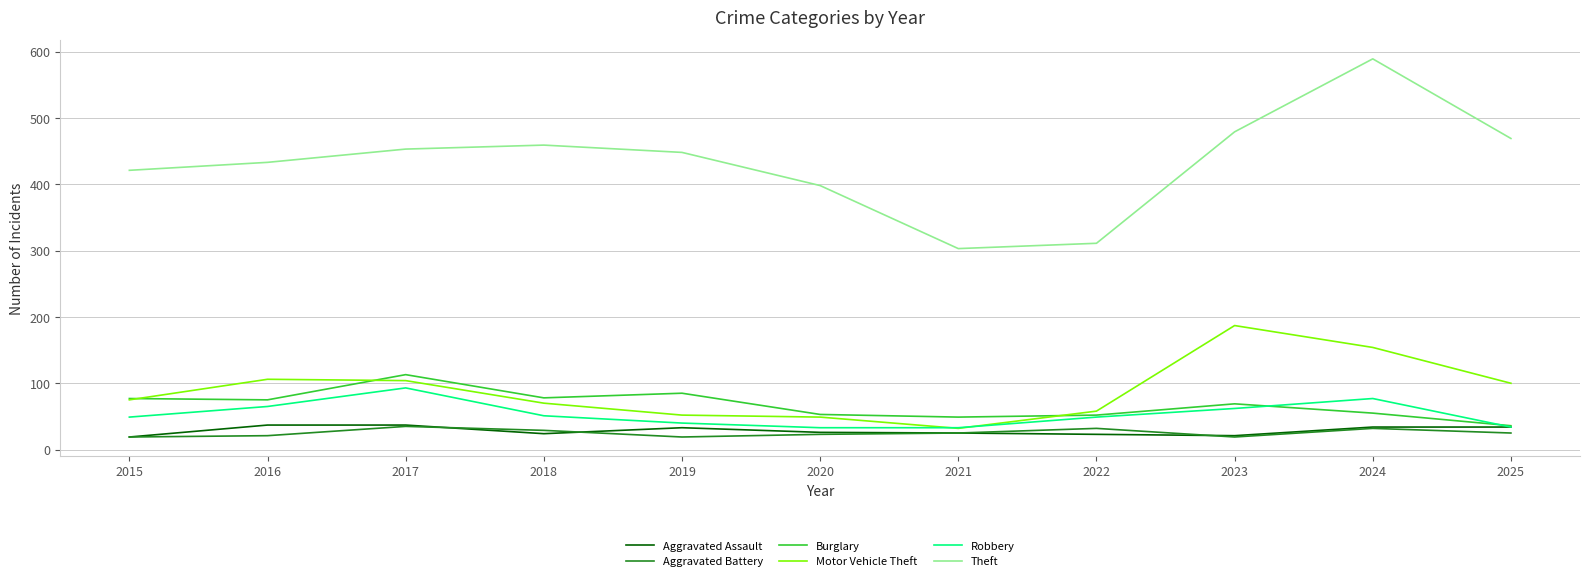

At which label does Aggravated Battery first exceed 25?

2017